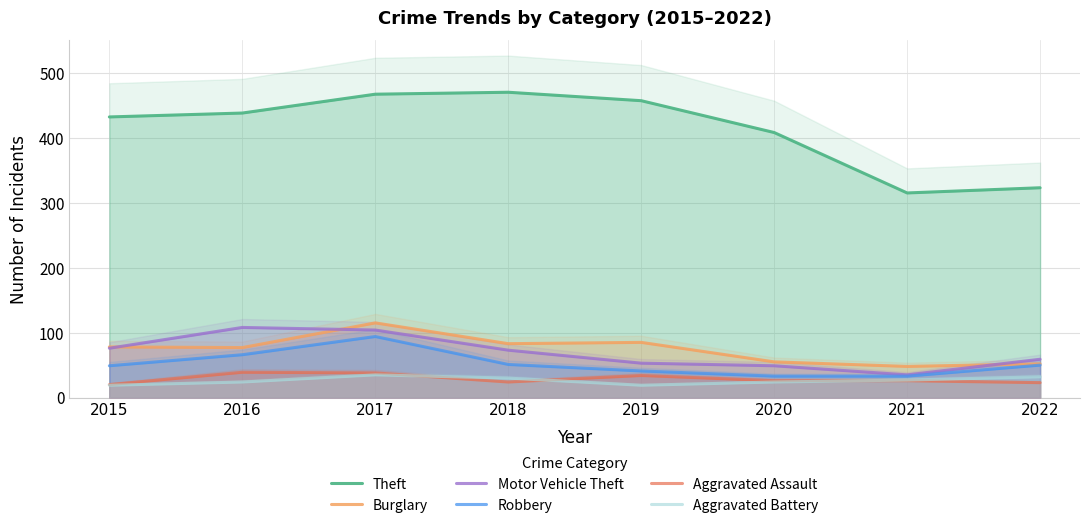

What is the difference between the Theft values at 2019 and 2022?

134